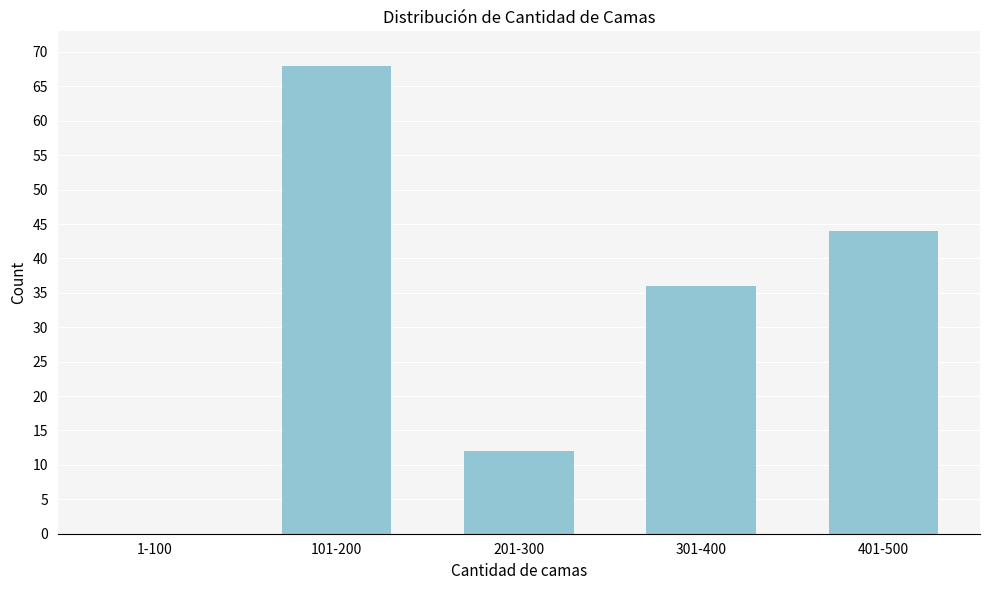

Reading left to right, what are all the values shown in this chart?

1-100=0	101-200=68	201-300=12	301-400=36	401-500=44